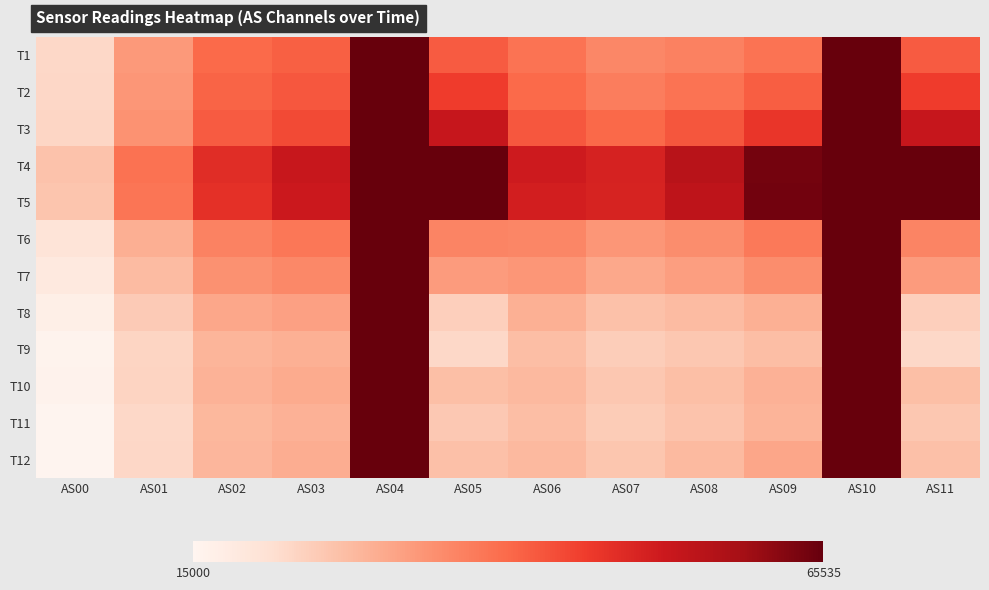

How many series are shown in this chart?

12